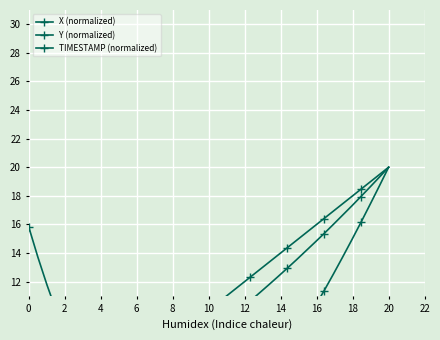

Between which two adjacent categories do TIMESTAMP (normalized) and X (normalized) first intersect?

12 and 14